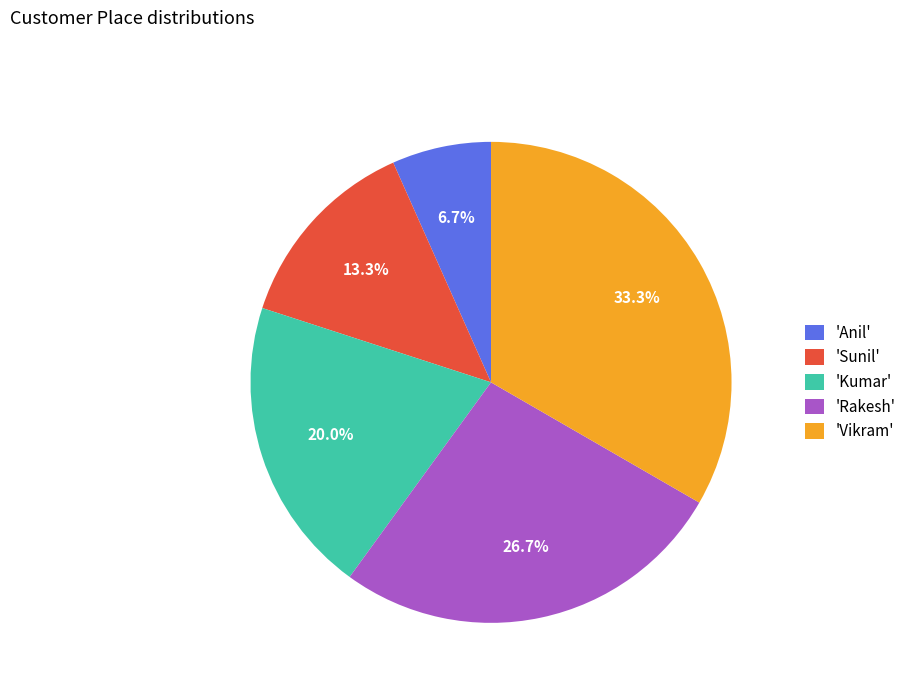

Which slice is the largest?

'Vikram'